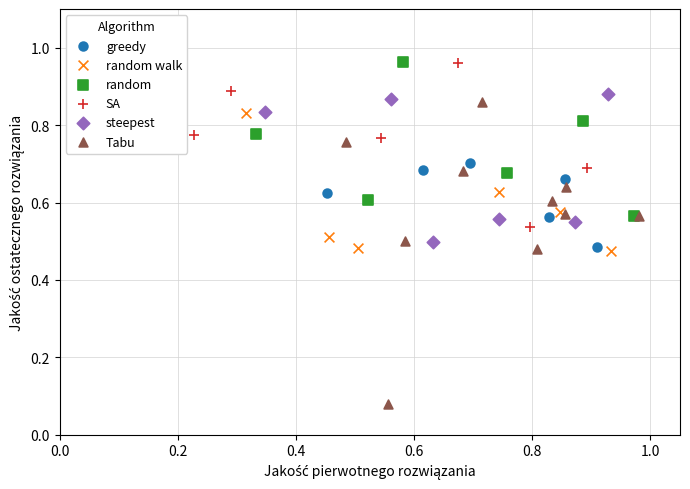

Which series has the largest Y range (max minus min)?

Tabu